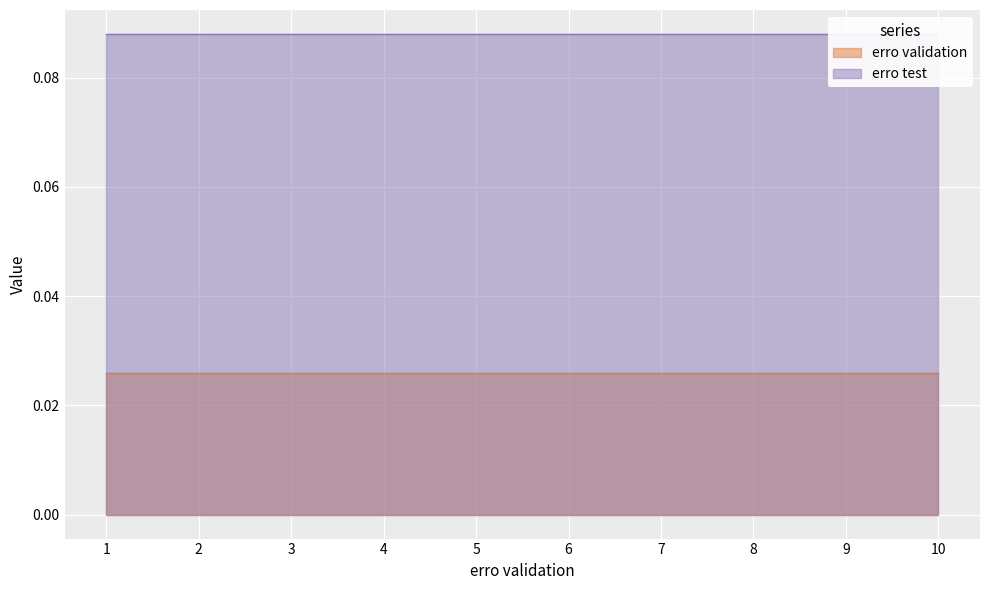

How many distinct data groups are displayed?

2